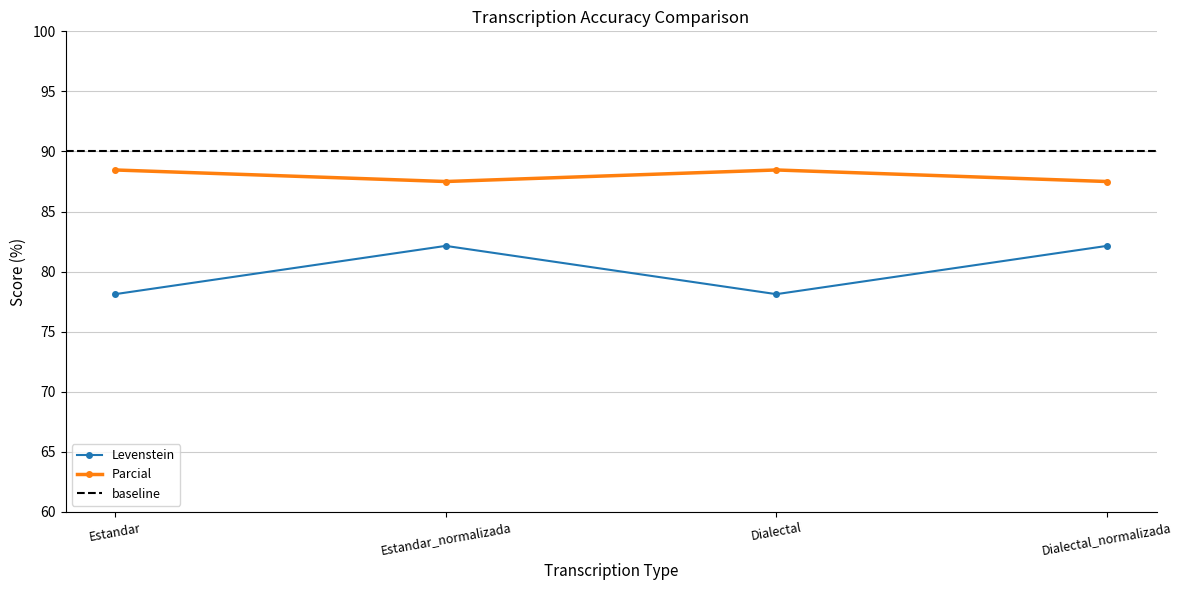

Reading right to left, extract all data points from this chart.

Levenstein: 82.1	78.1	82.1	78.1
Parcial: 87.5	88.5	87.5	88.5